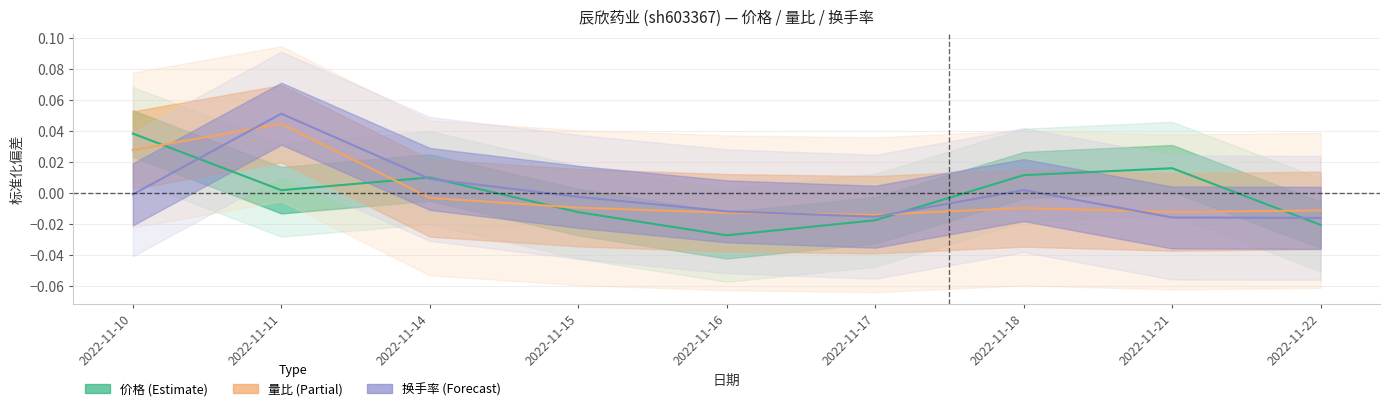

True or false: 换手率 has a value of 0.0 at 2022-11-18.

False